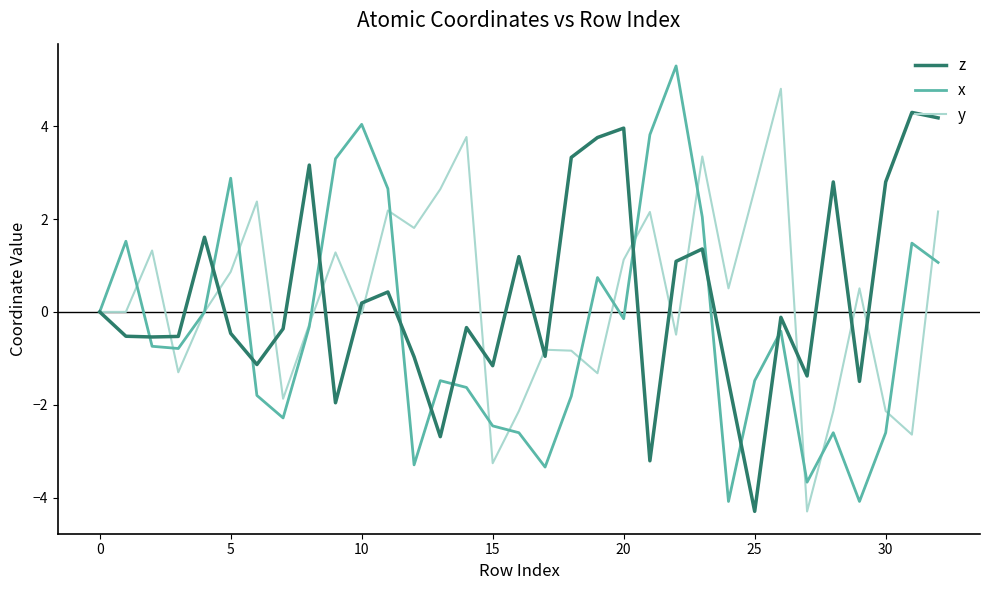

Rank the series by their maximum value, from highest to lowest.

x, y, z